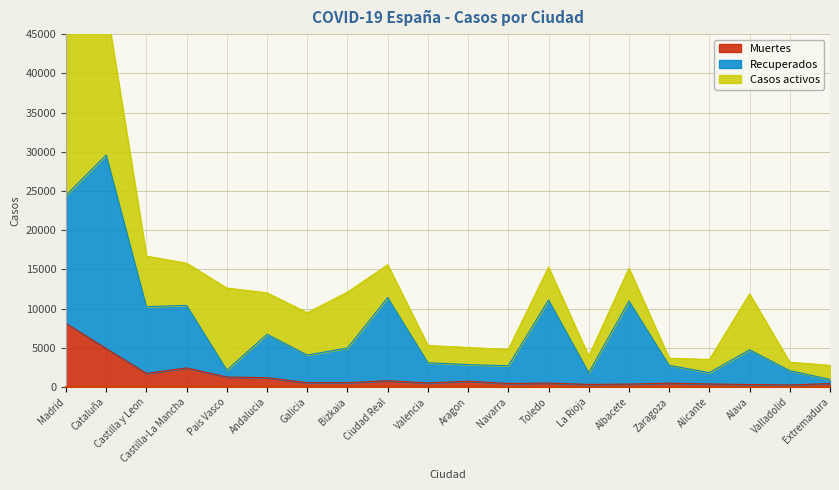

What position from the right is Valencia?

11